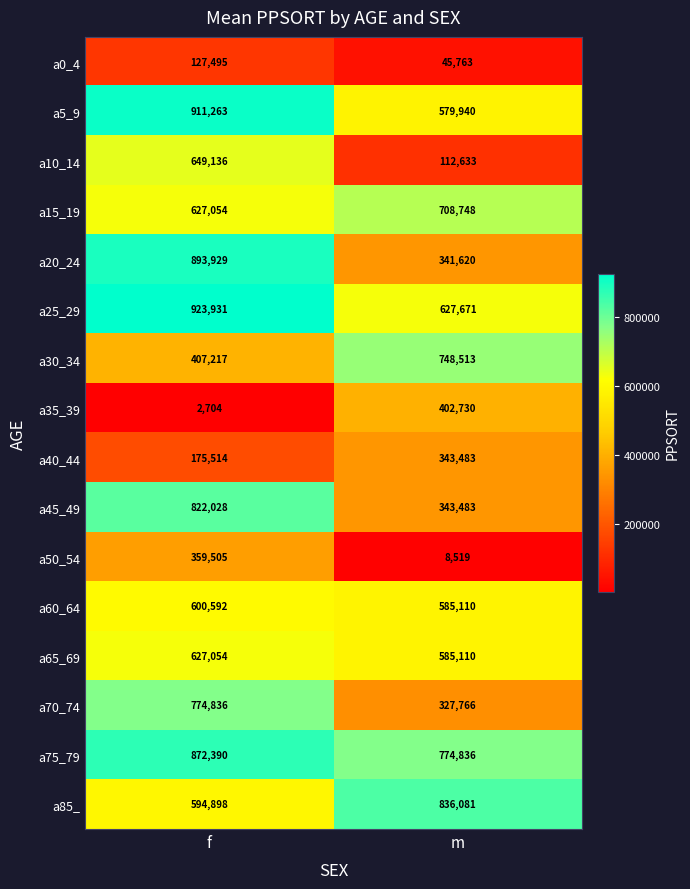

What is the spread (max minus min) of values at f?

921227